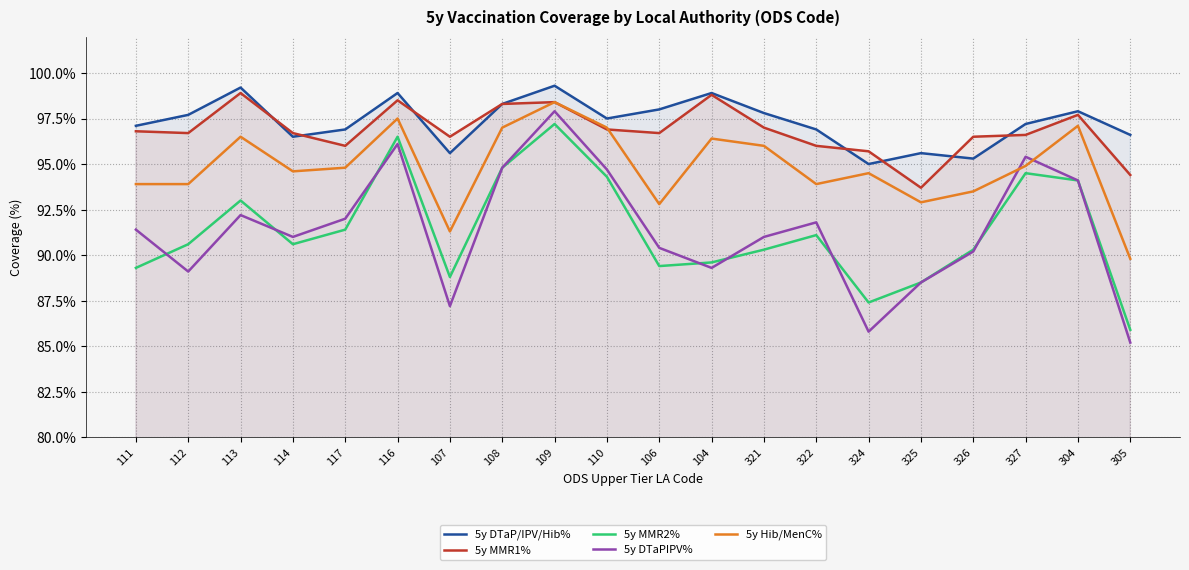

How many times do 5y MMR1% and 5y DTaP/IPV/Hib% cross each other?

7